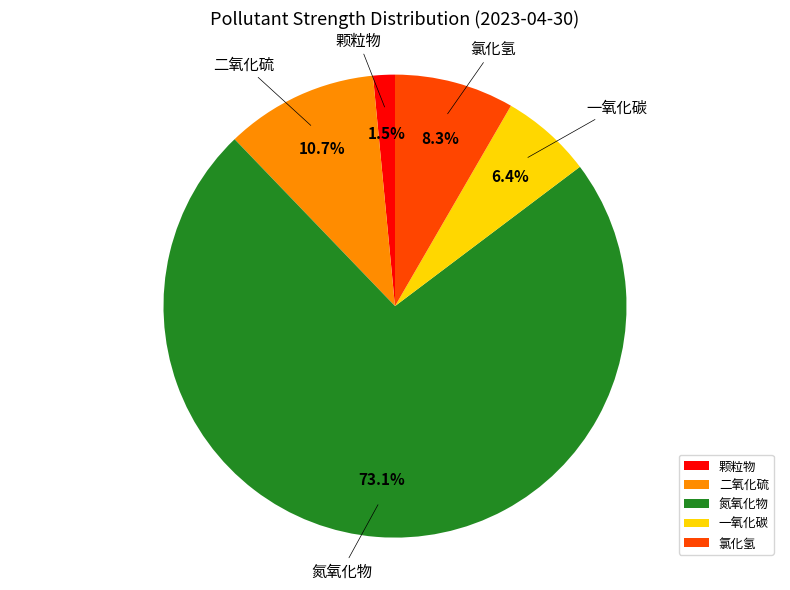

To the nearest percent, what portion does 二氧化硫 represent?

11%